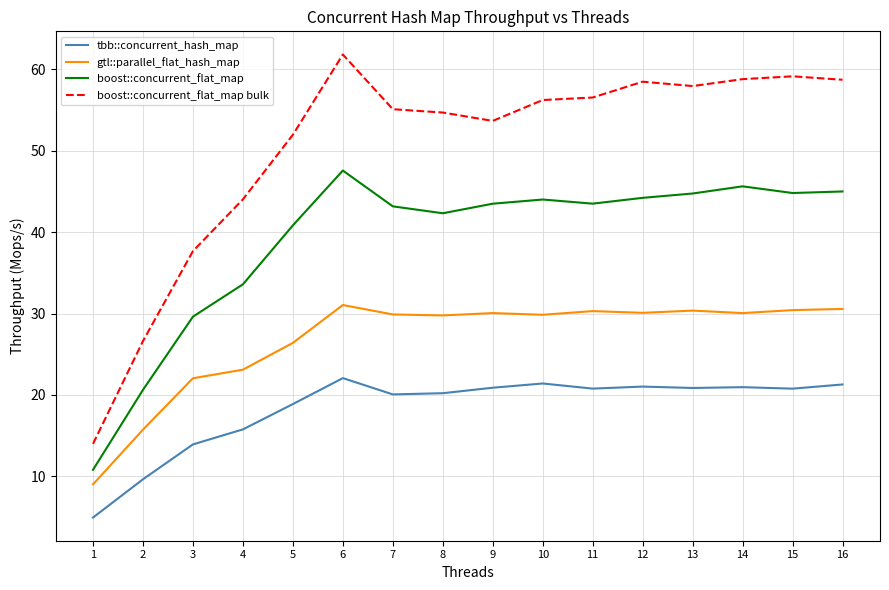

Is it true that gtl::parallel_flat_hash_map equals 20.6 at 2?

False